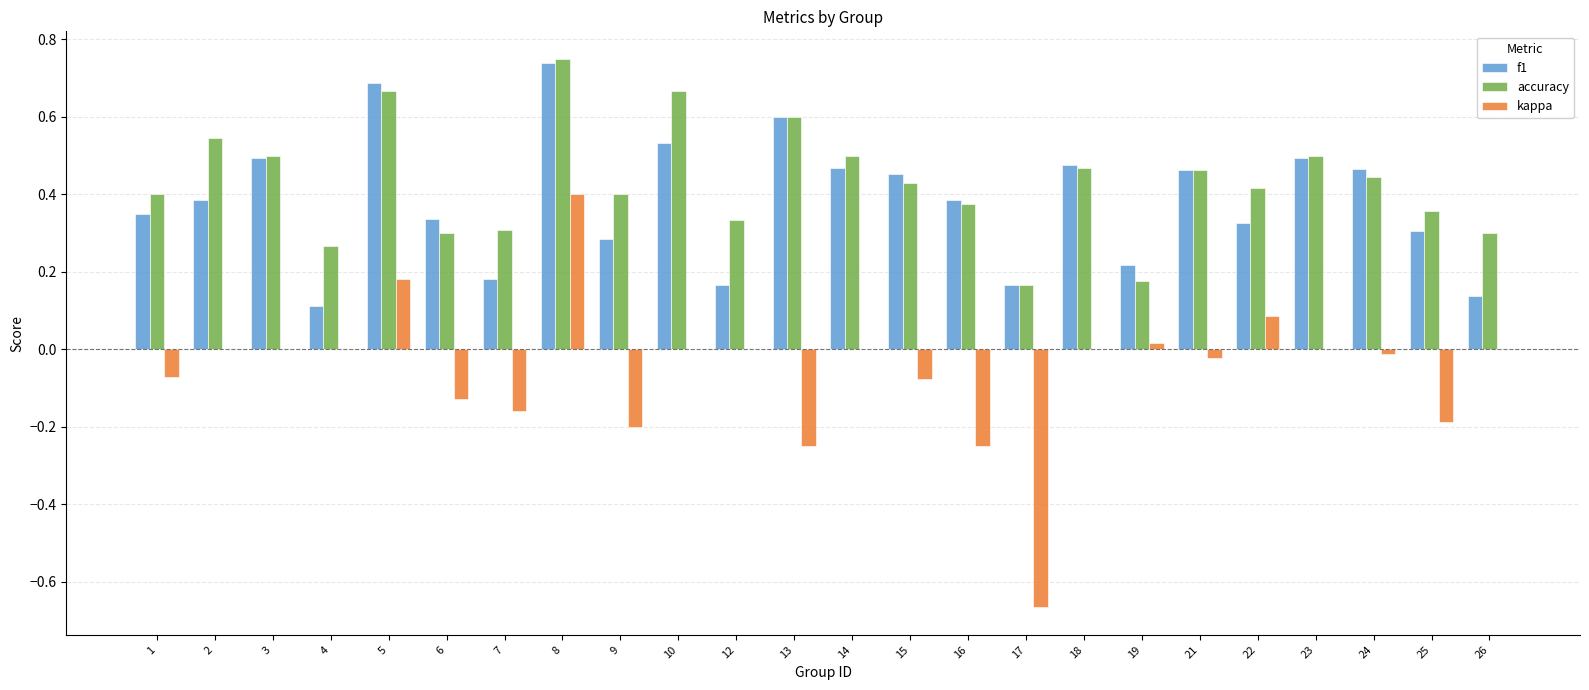

Which series has the largest range (max minus min)?

kappa